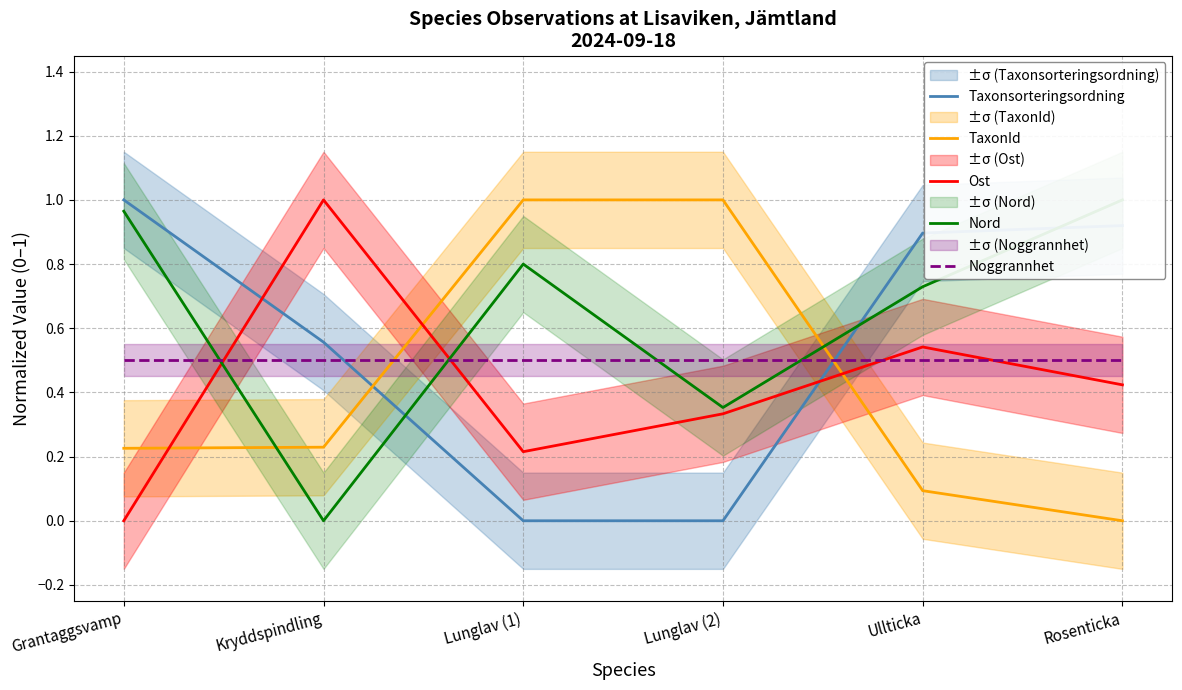

Between Kryddspindling and Lunglav (1), which is larger?

Kryddspindling